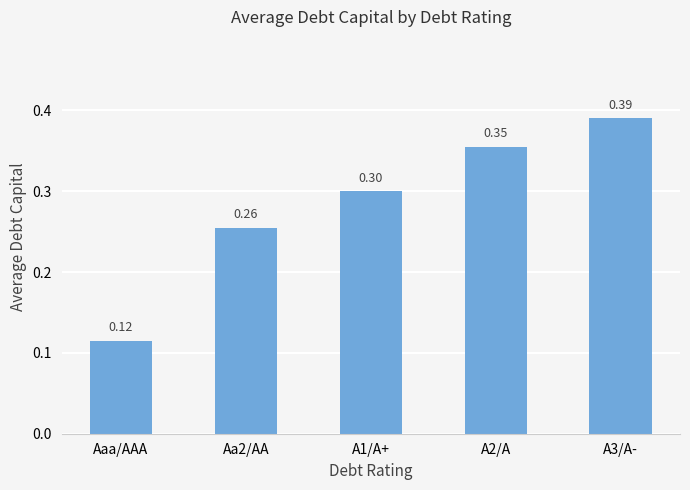

What is the change in value from Aaa/AAA to Aa2/AA?

+0.1